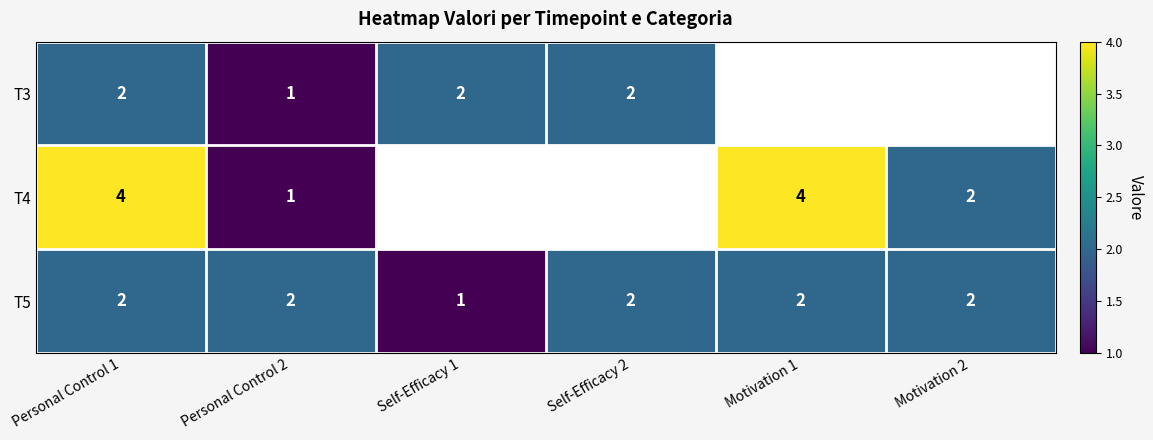

The value of T4 at Motivation 2 is 2.8. True or false?

False